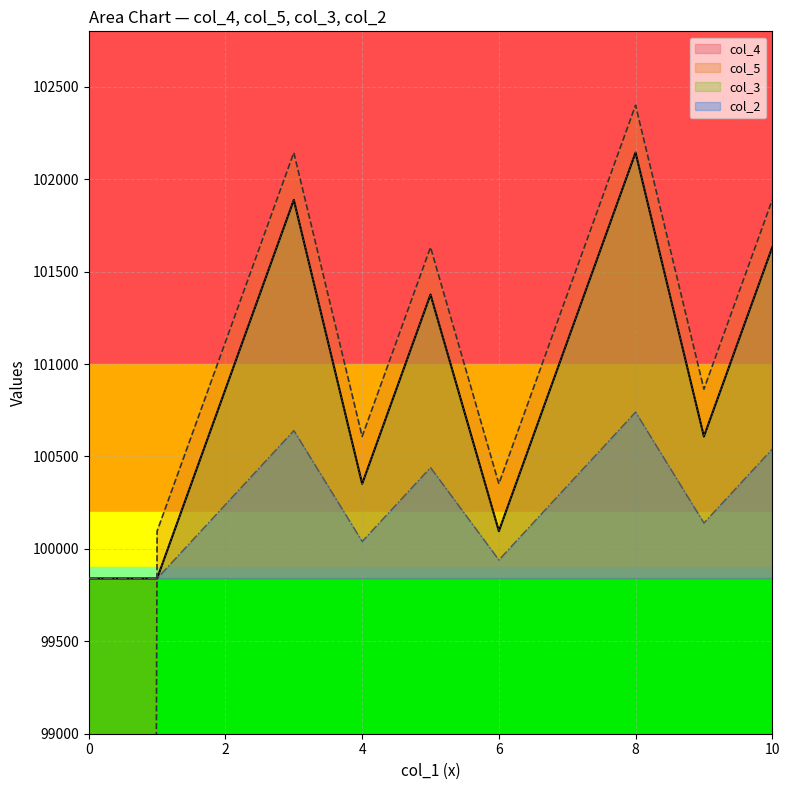

Between 8 and 9, which series saw the biggest shift?

col_5